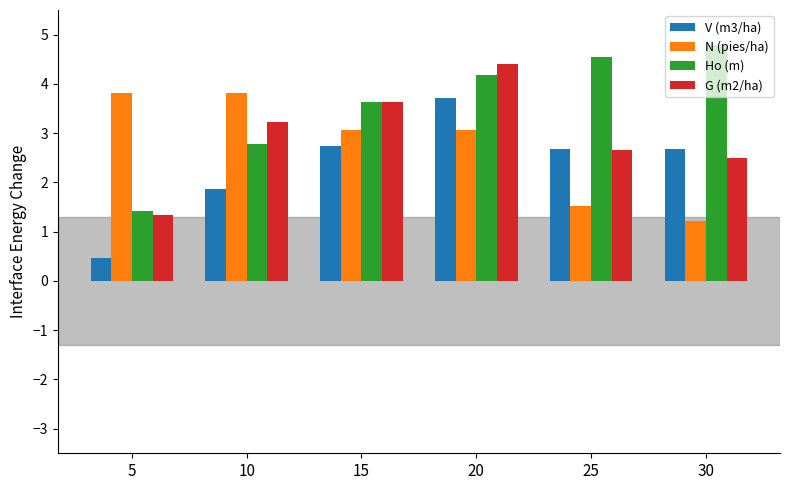

What is the sum of all V (m3/ha) values?

14.1